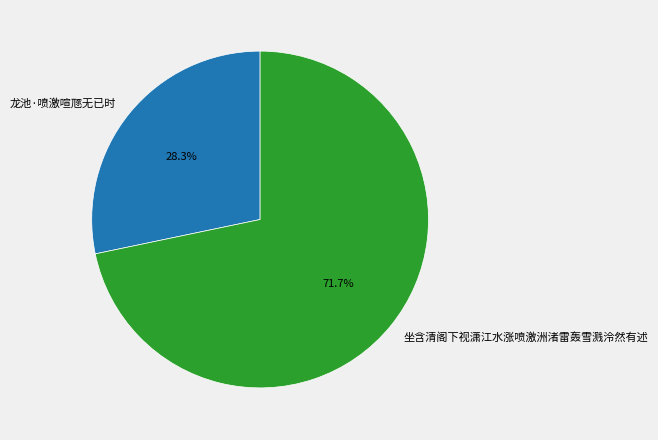

Does any single category account for the majority?

Yes